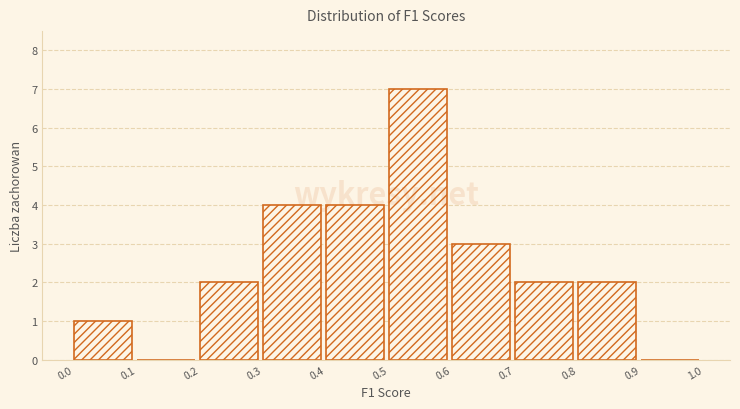

Reading left to right, transcribe this chart: for each bar, give the range it covers on the x-axis and its height. The values are not printed on the chart, so give them approximately, as read against the axis.

0.0 to 0.1: 1
0.1 to 0.2: 0
0.2 to 0.3: 2
0.3 to 0.4: 4
0.4 to 0.5: 4
0.5 to 0.6: 7
0.6 to 0.7: 3
0.7 to 0.8: 2
0.8 to 0.9: 2
0.9 to 1.0: 0